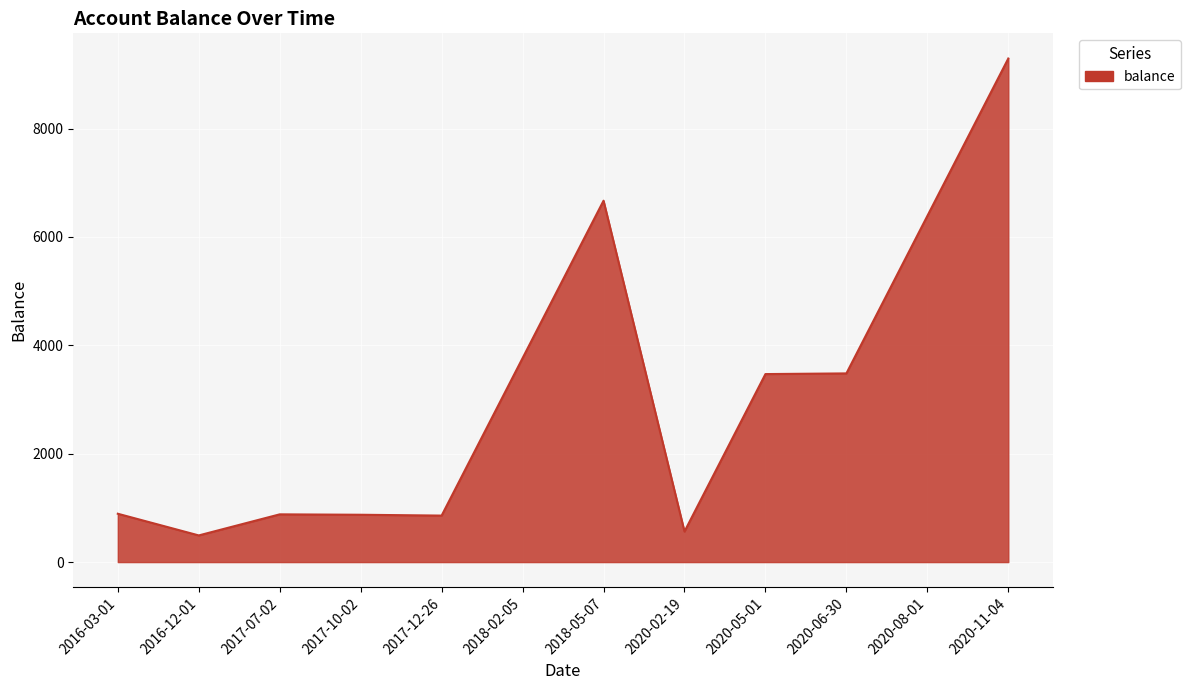

What is the difference between the maximum and second lowest values?

8727.5